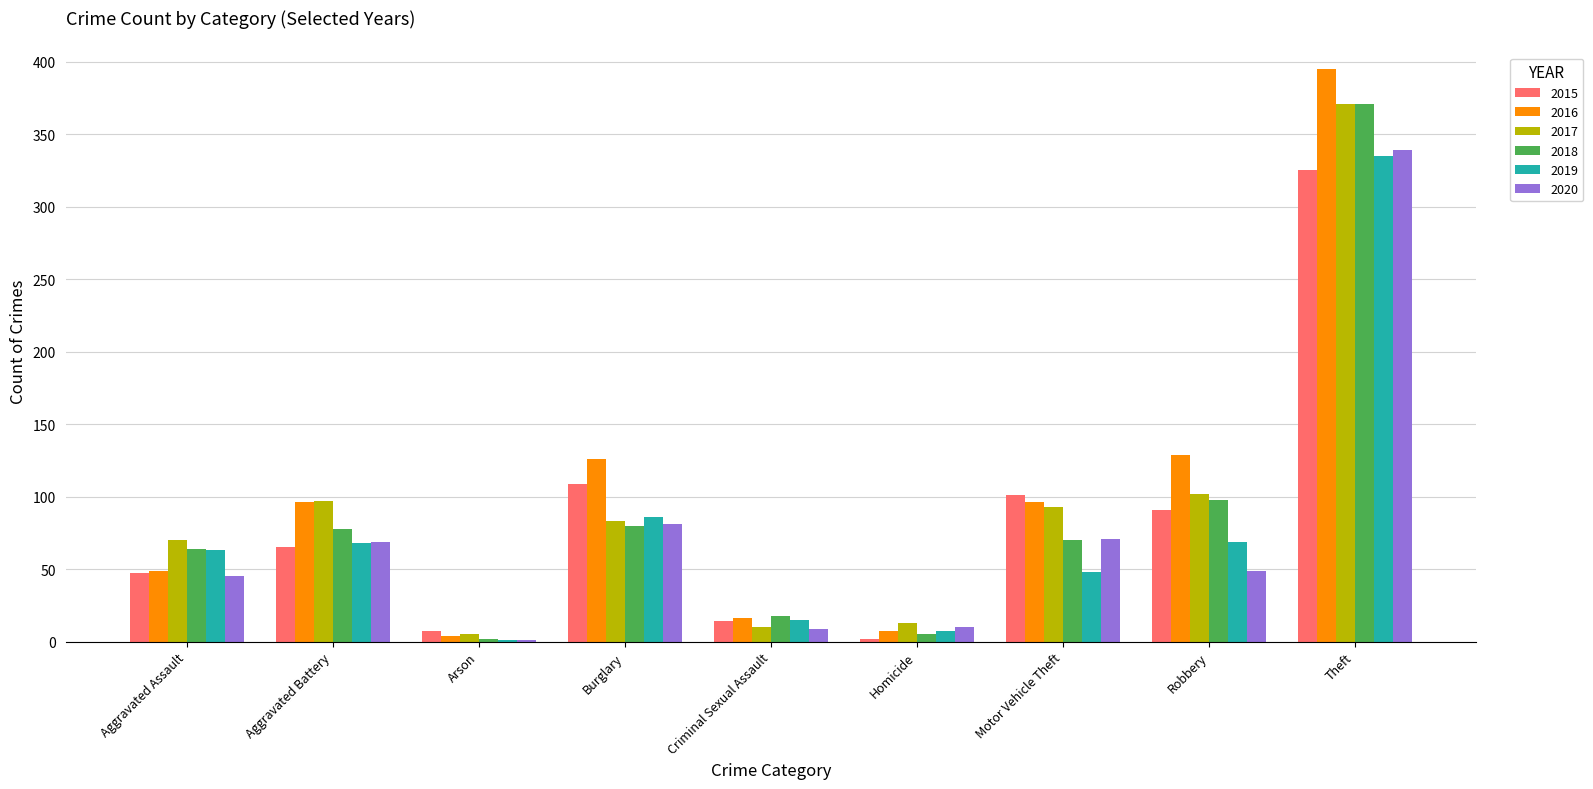

At which category is the sum across all series the highest?

Theft